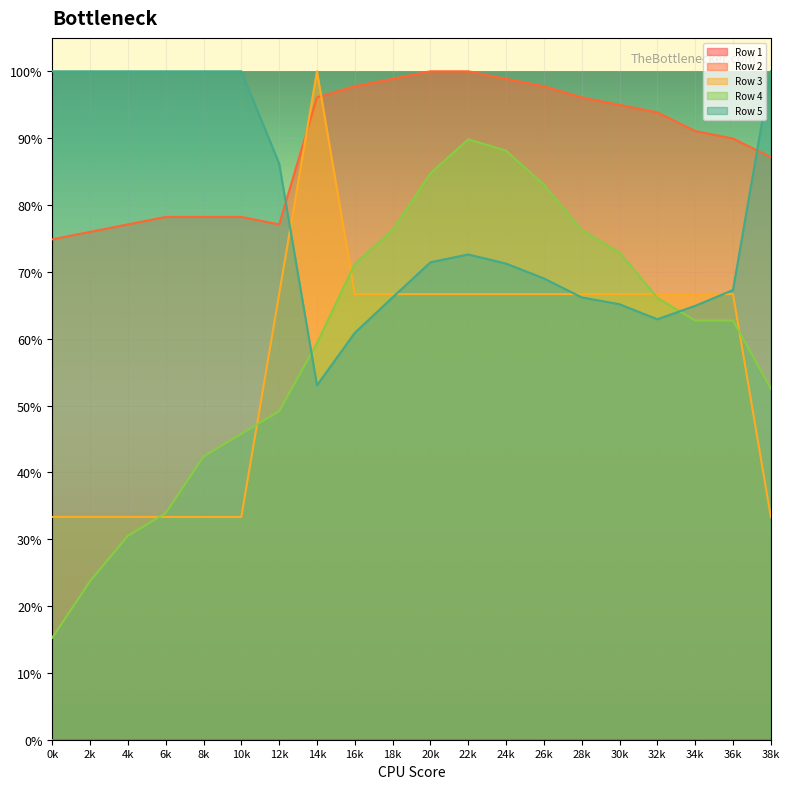

How many intersections are there between Row 3 and Row 5?

4